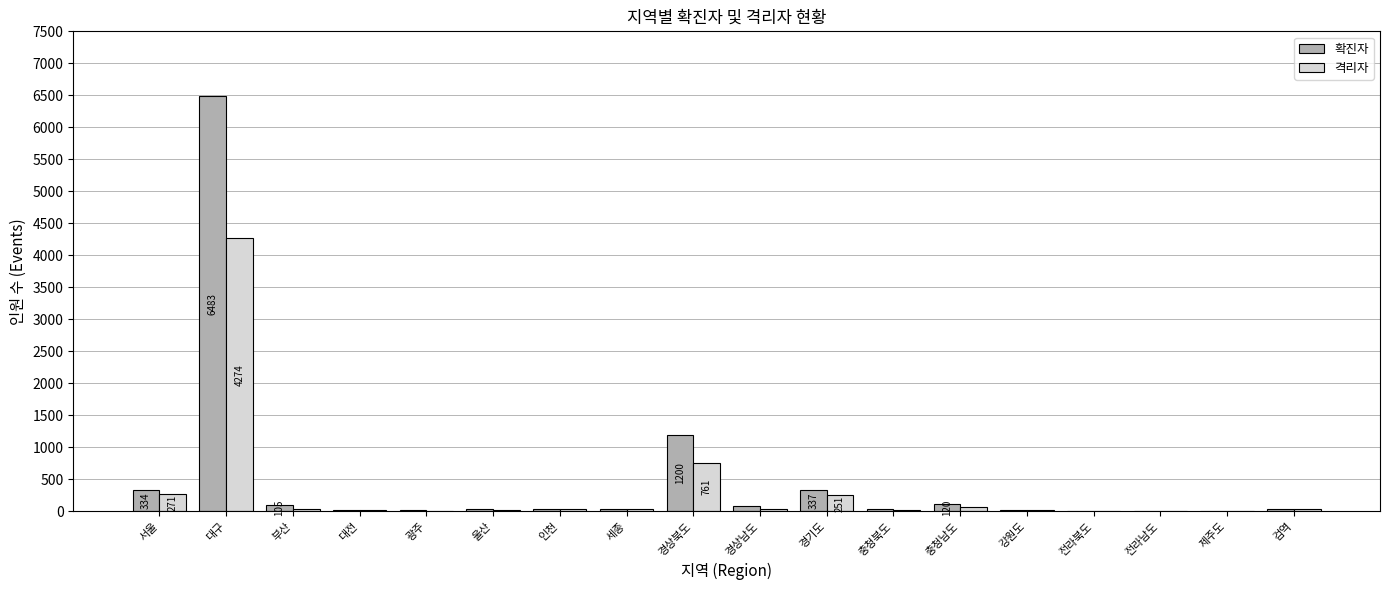

At which category is the sum across all series the highest?

대구